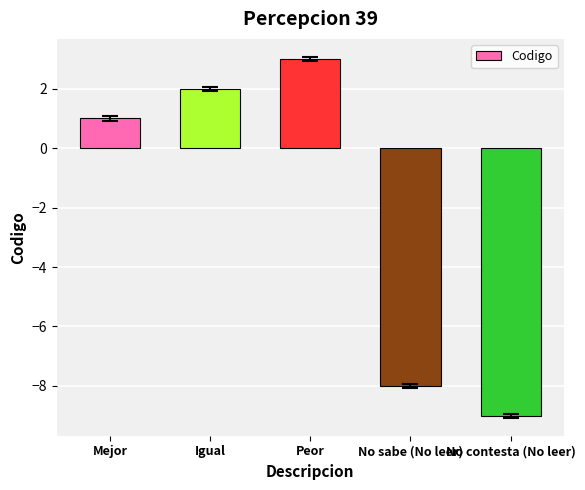

Which has a higher value, Igual or Peor?

Peor